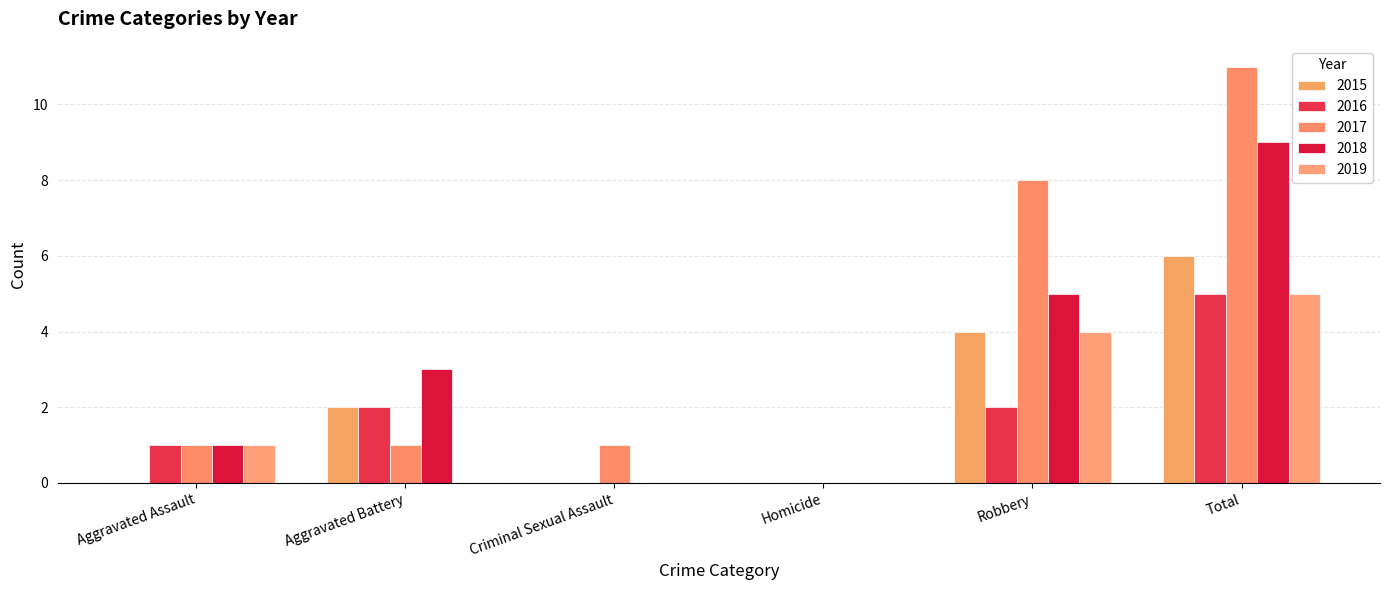

What is the sum of the 2015 values at Aggravated Battery and Robbery?

6